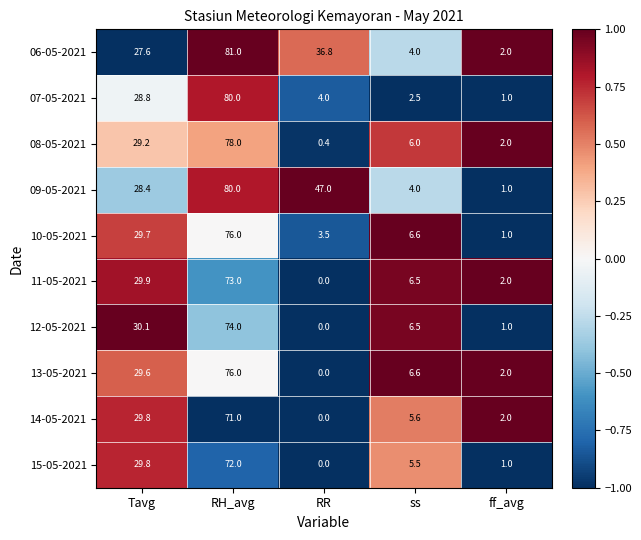

The 14-05-2021 series shows 18.9 at Tavg. True or false?

False